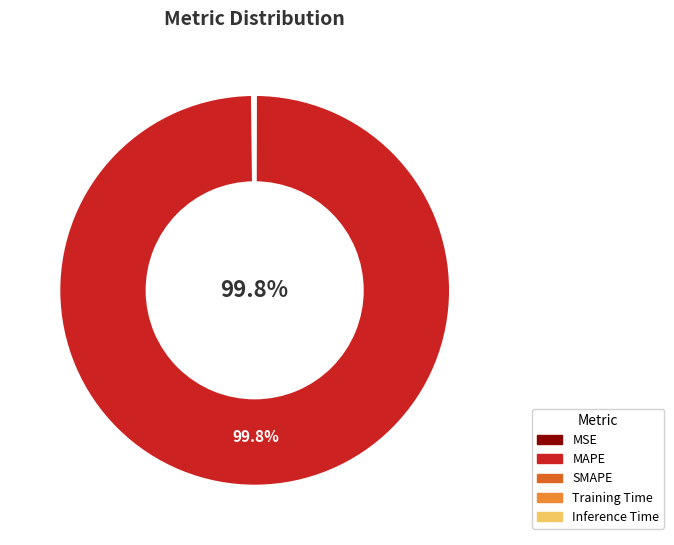

Does any single category account for the majority?

Yes